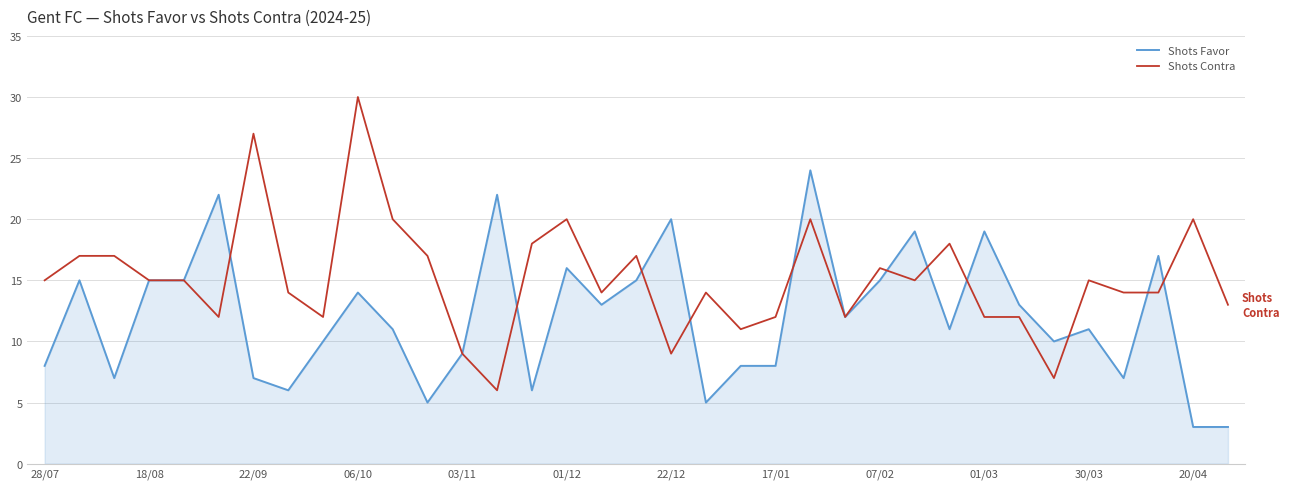

Rank the series by their maximum value, from highest to lowest.

Shots Contra, Shots Favor